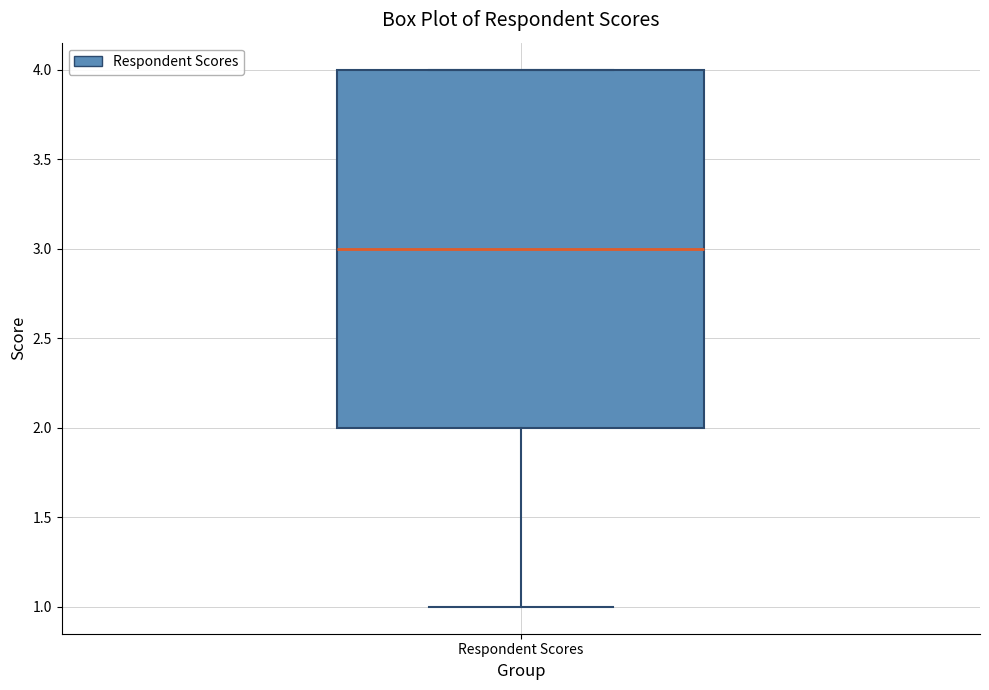

Transcribe this box plot: give where the median line is, the range the box spans, and where the two whiskers end, as read against the y-axis. The values are not printed on the chart, so give them approximately, as read against the axis.

median 3, box 2 to 4, whiskers 1 to 4